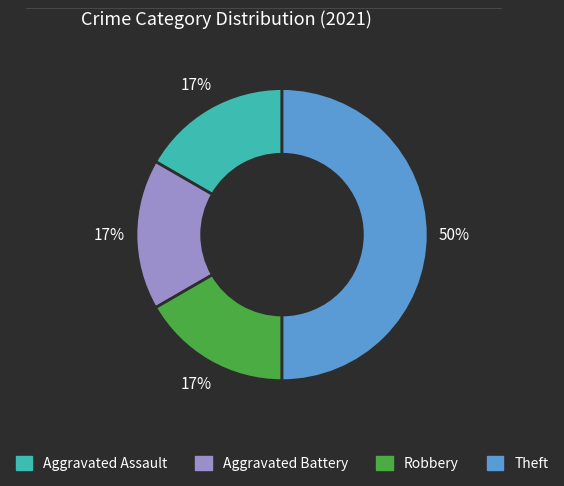

Do Robbery and Aggravated Assault together represent more than half of the pie?

No